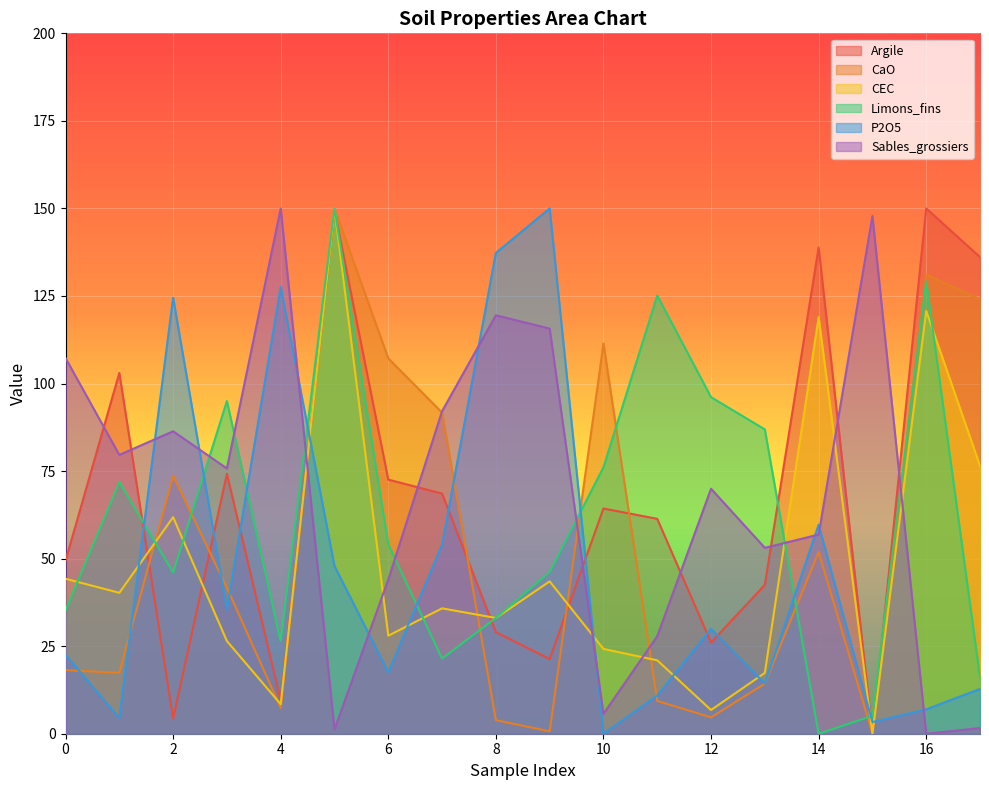

True or false: Sables_grossiers and P2O5 cross at least once.

True